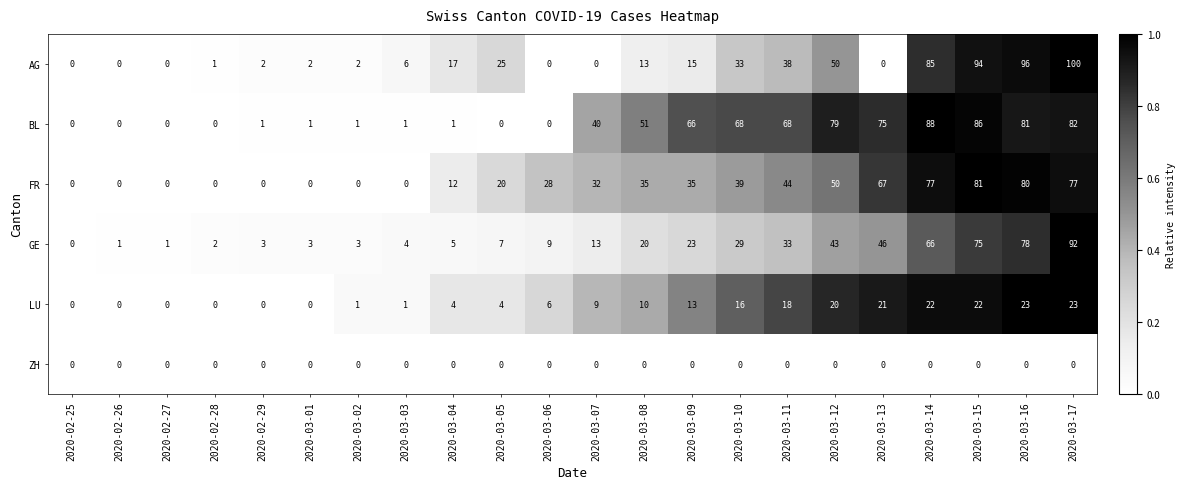

At which category is the sum across all series the highest?

2020-03-17